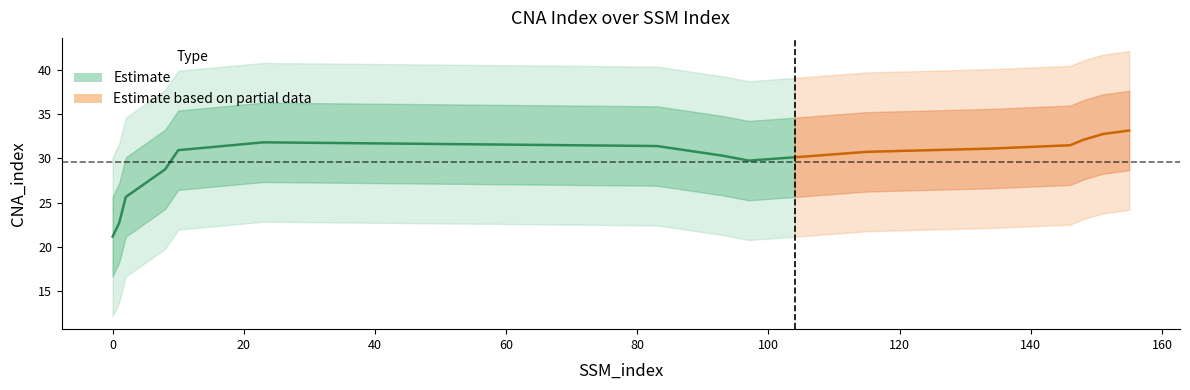

What is the value of the 13th point from the left?

33